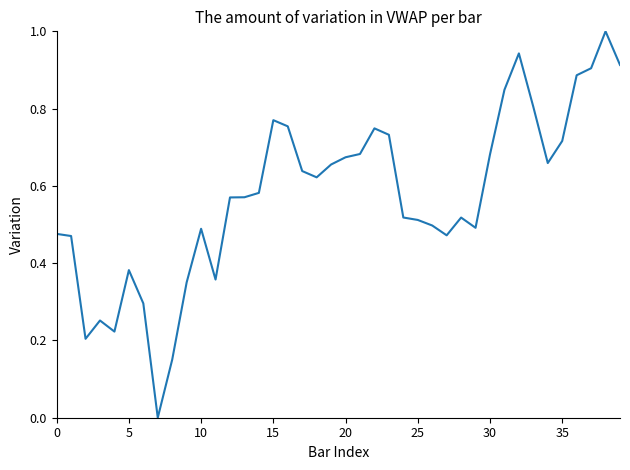

How many series are shown in this chart?

1